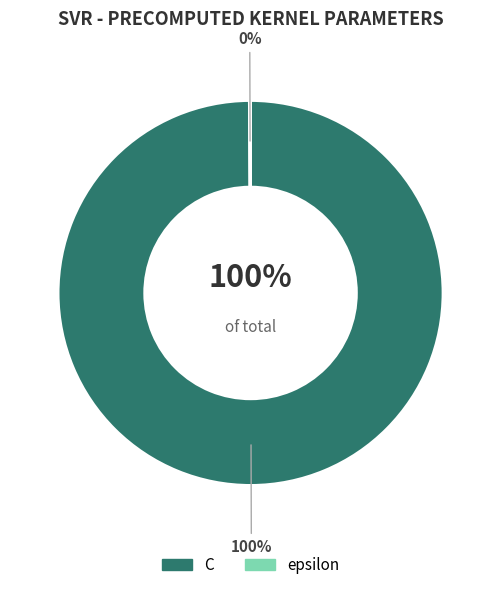

To the nearest percent, what is the difference between the largest and smallest slice percentages?

100%